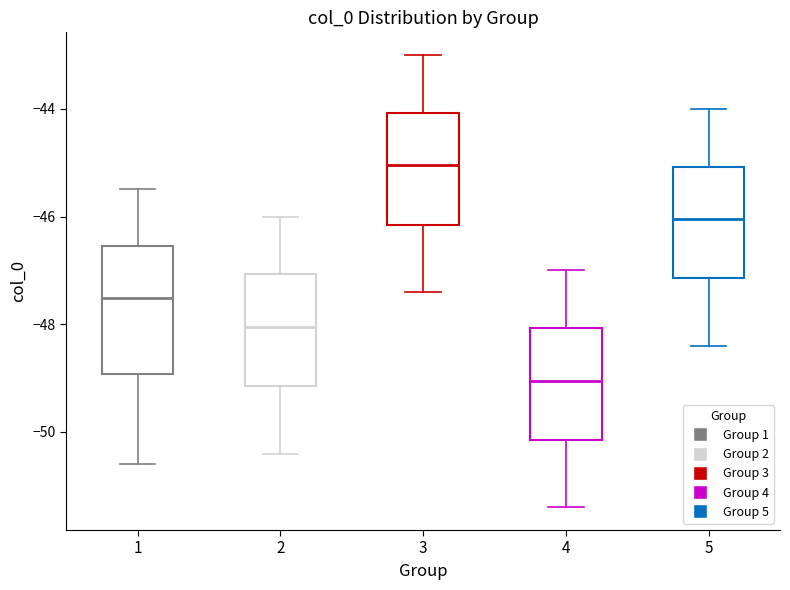

Which box's median line is the lowest?

4